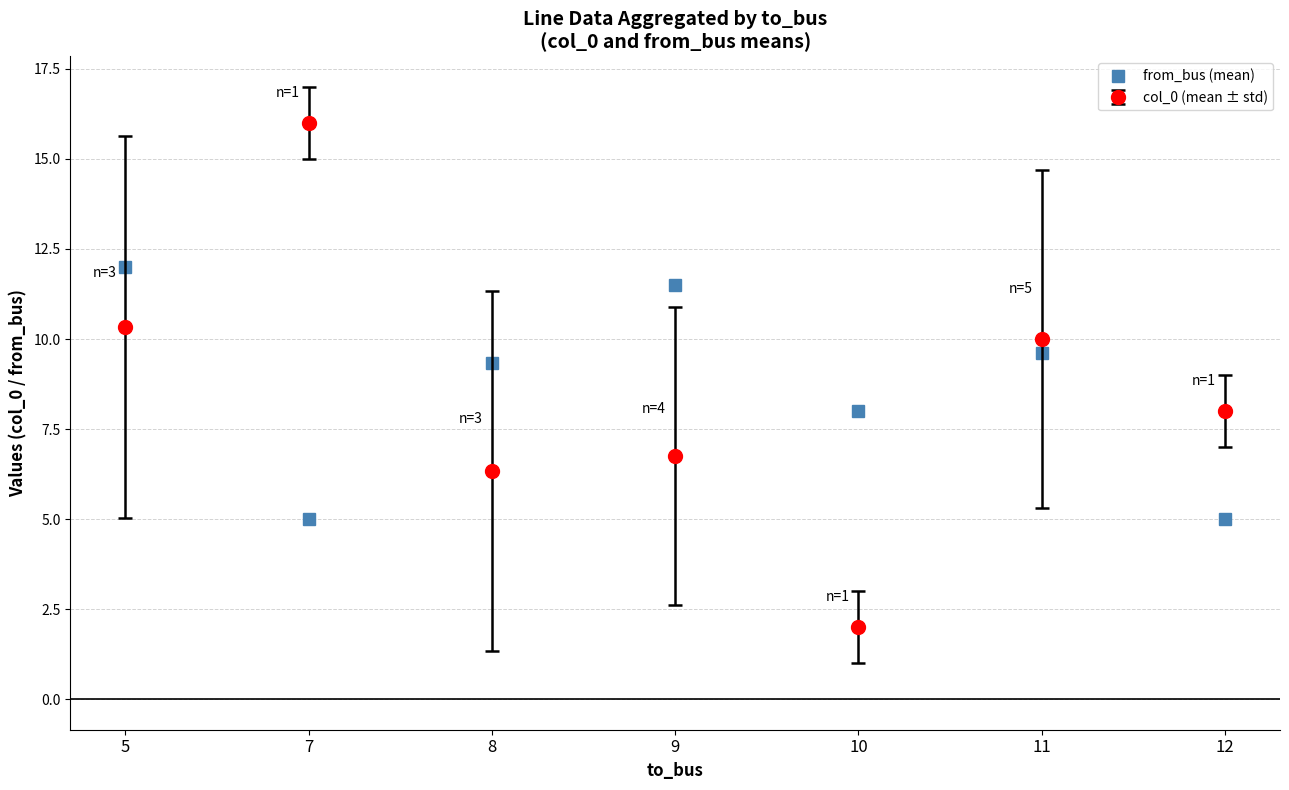

What is the sum of all from_bus (mean) values?

60.4